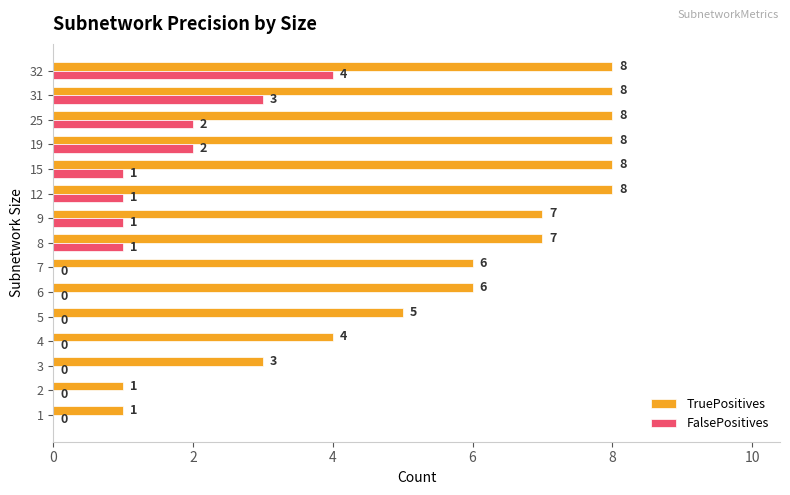

What is the total value across all series at 12?

9